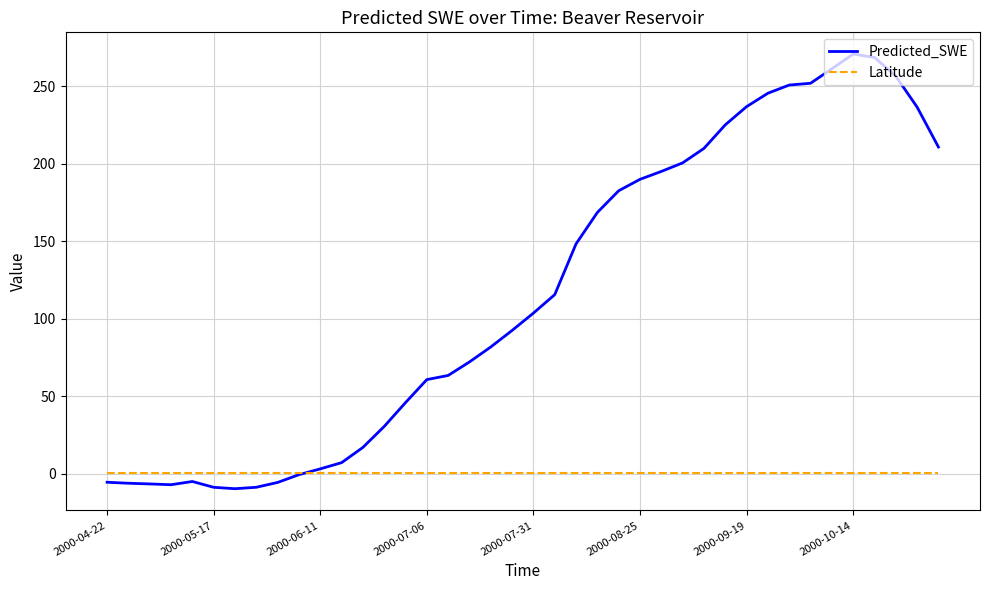

Which series has the largest total across all categories?

Predicted_SWE